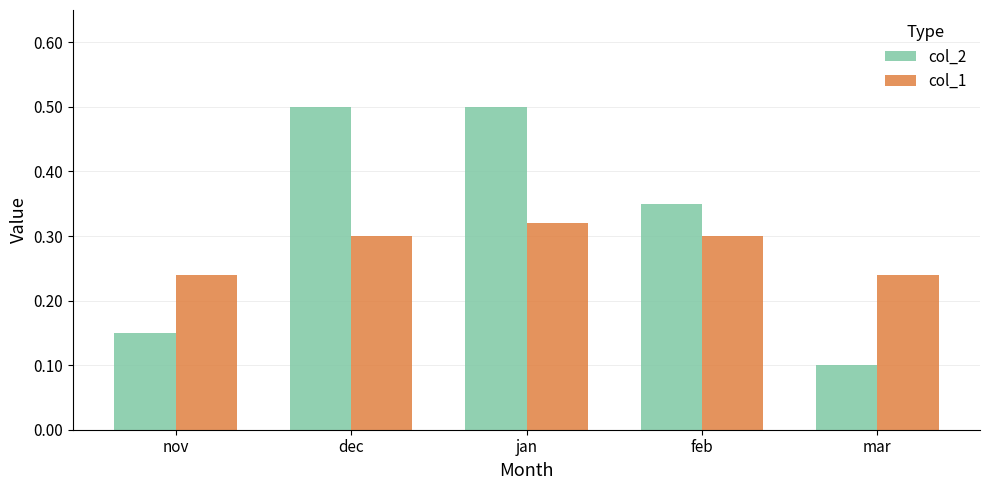

Which series has the largest range (max minus min)?

col_2